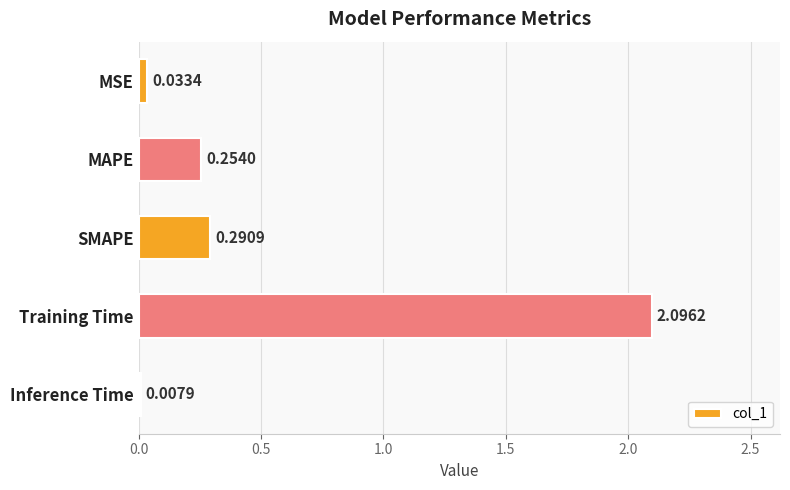

What is the sum of all values?

2.7